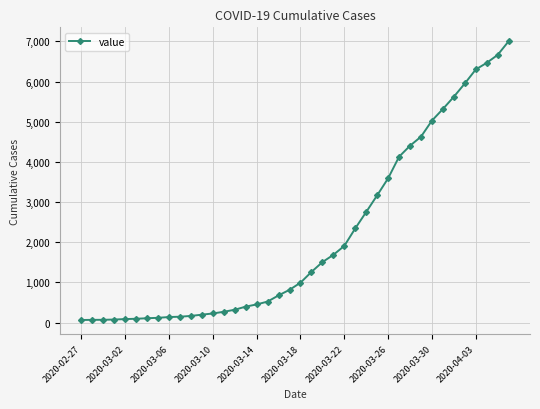

What is the sum of all values?

85740